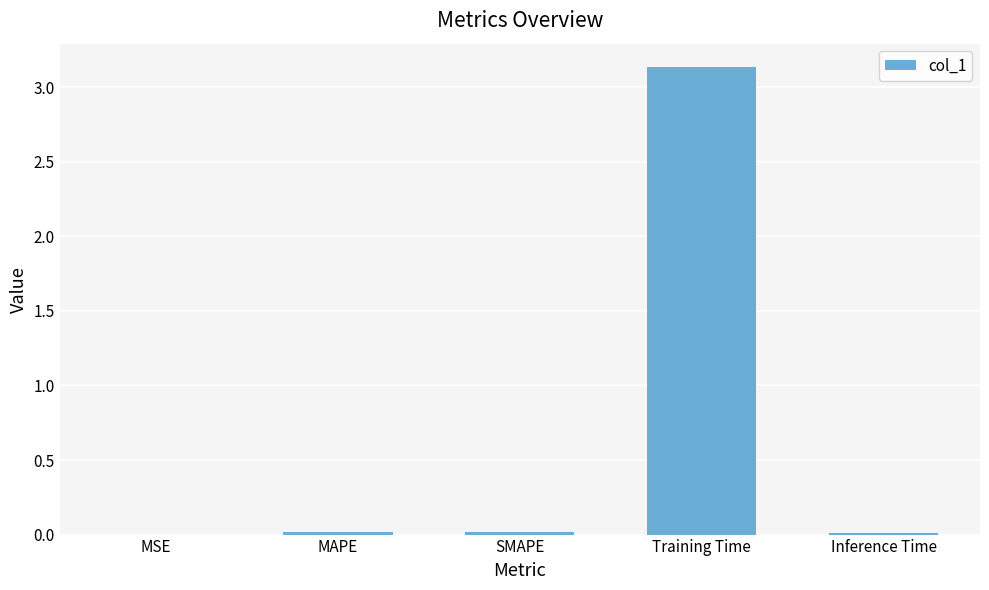

Which category has the highest value across all series?

Training Time